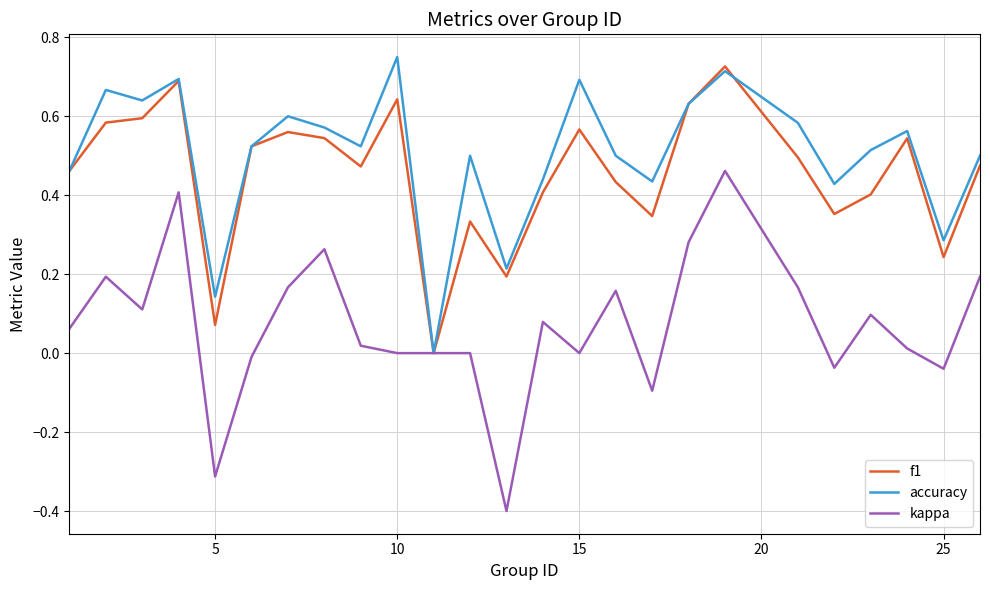

Count the number of data series in this chart.

3